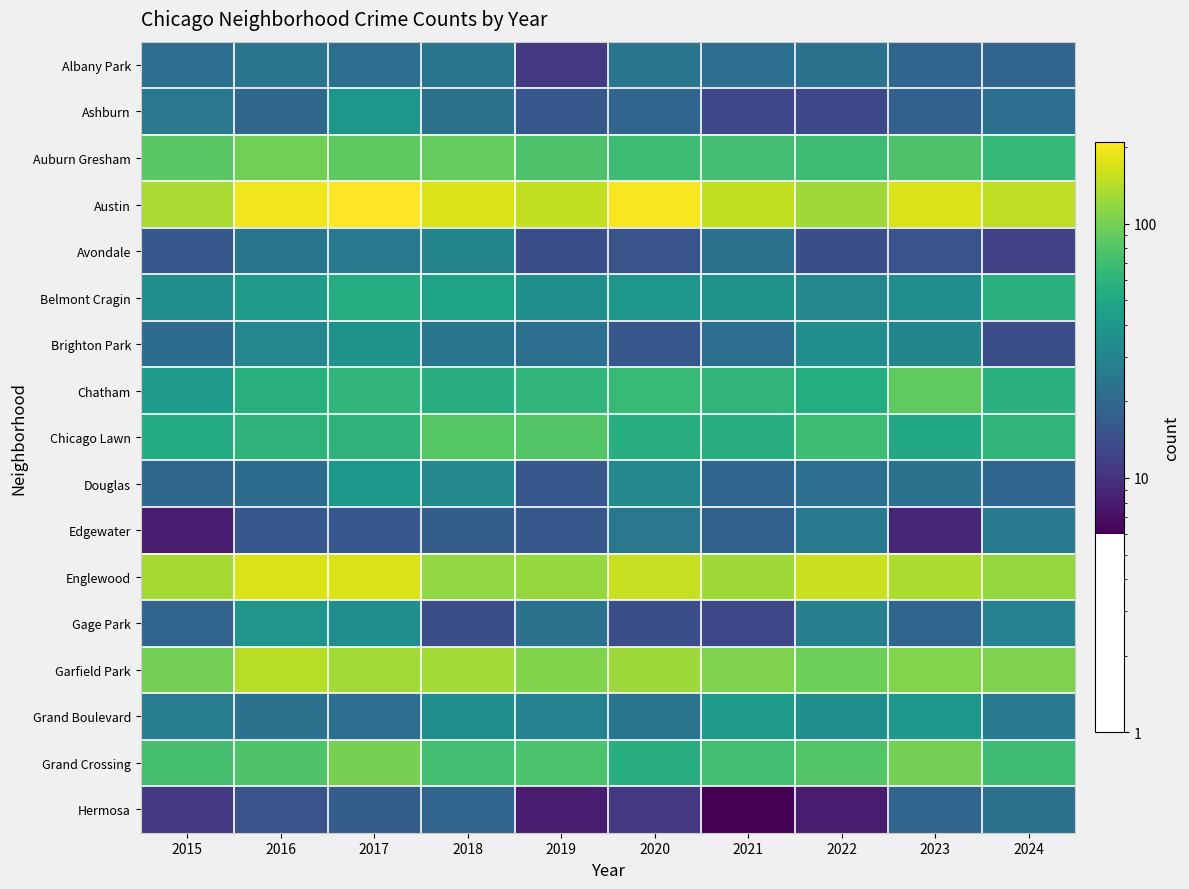

Rank the series at 2021 from lowest to highest value.

Hermosa, Ashburn, Gage Park, Edgewater, Douglas, Albany Park, Brighton Park, Avondale, Belmont Cragin, Grand Boulevard, Chicago Lawn, Chatham, Grand Crossing, Auburn Gresham, Garfield Park, Englewood, Austin